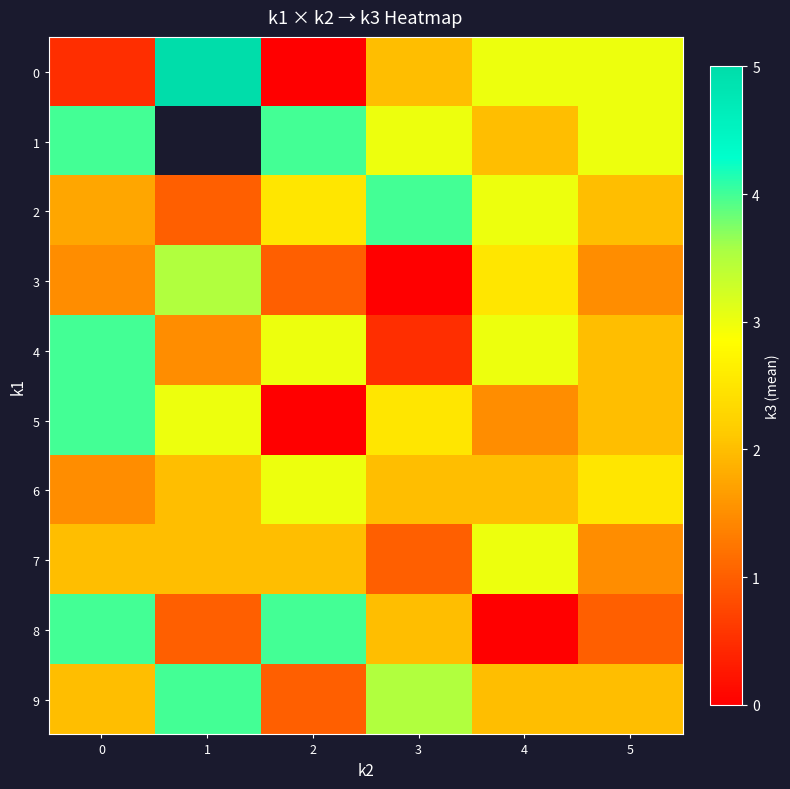

Which series has the largest total across all categories?

9